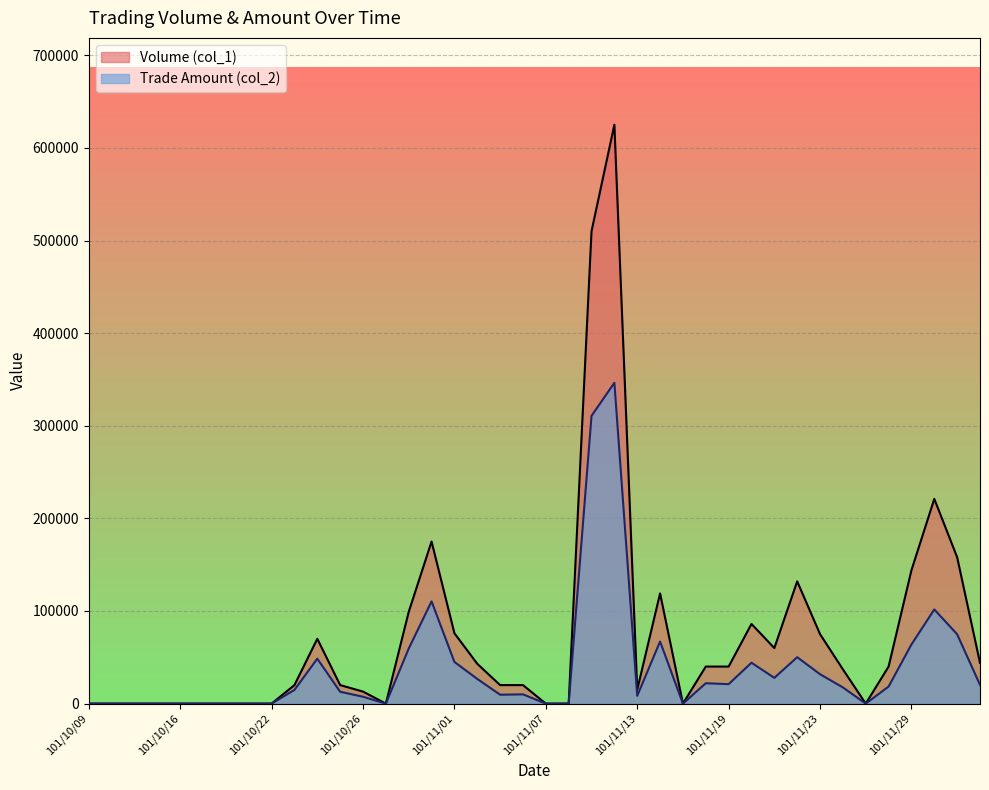

What position from the right is 101/12/04?

1